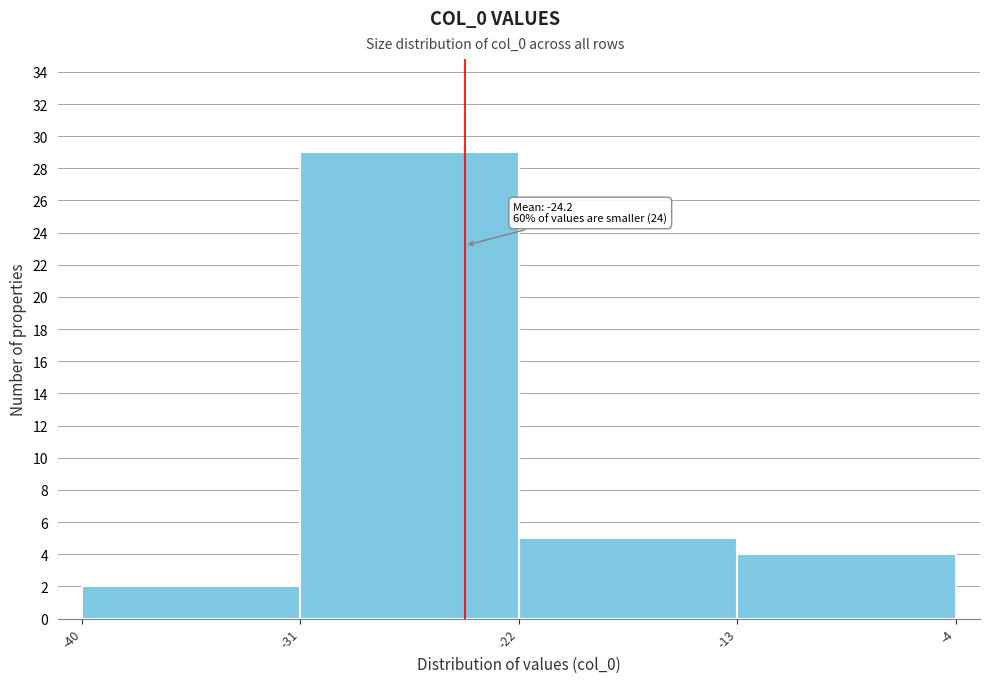

Which range on the x-axis has the tallest bar?

-31 to -22